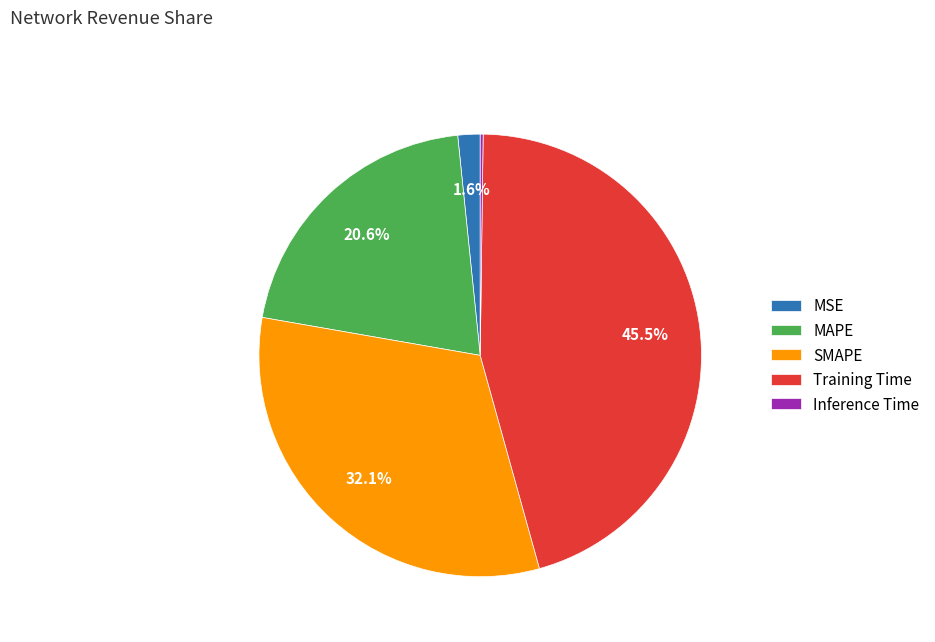

What is the largest slice in the pie chart?

Training Time